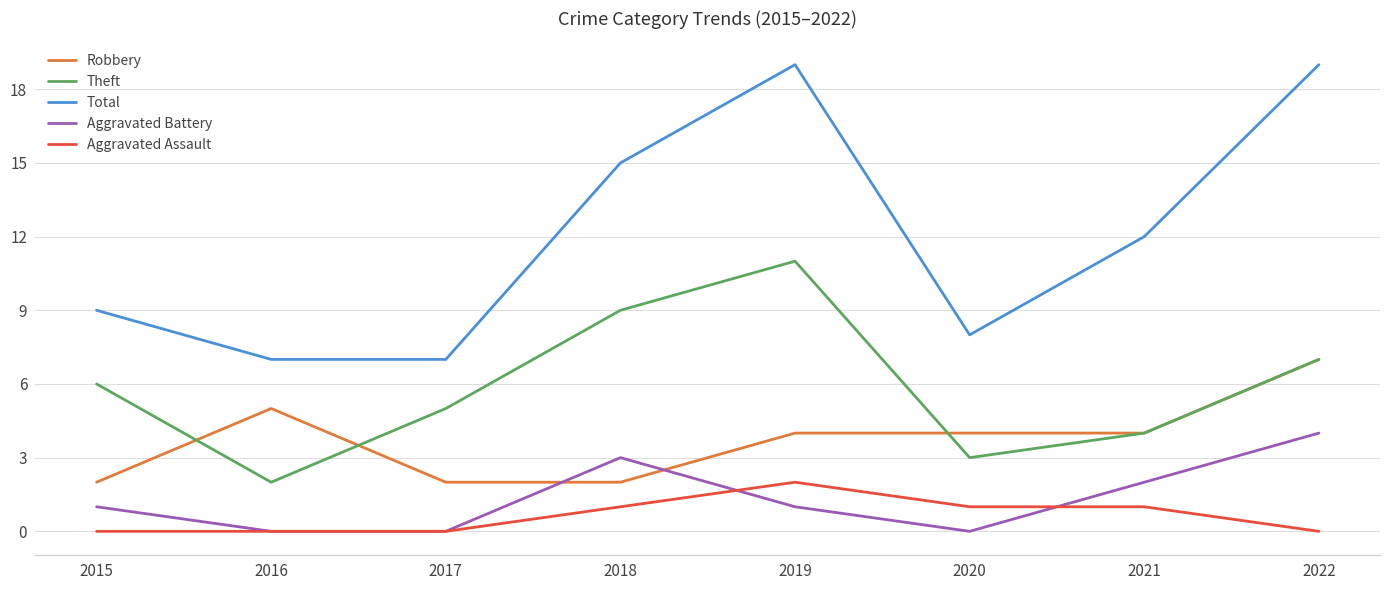

Where is the first local minimum for Theft?

2016